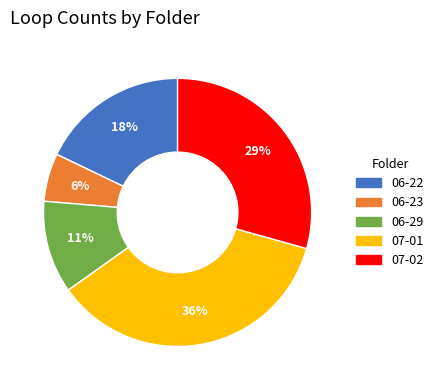

Do 06-29 and 06-23 together represent more than half of the pie?

No